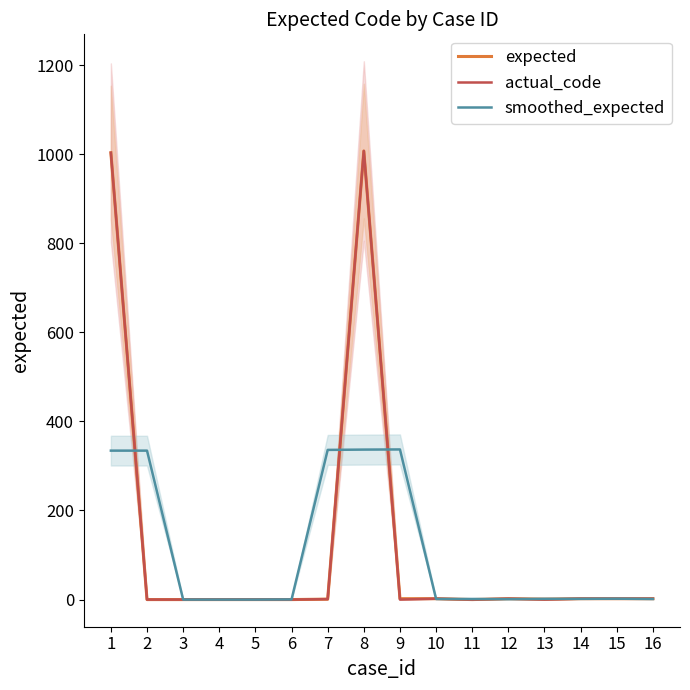

The value of smoothed_expected at 13 is 2.5. True or false?

False